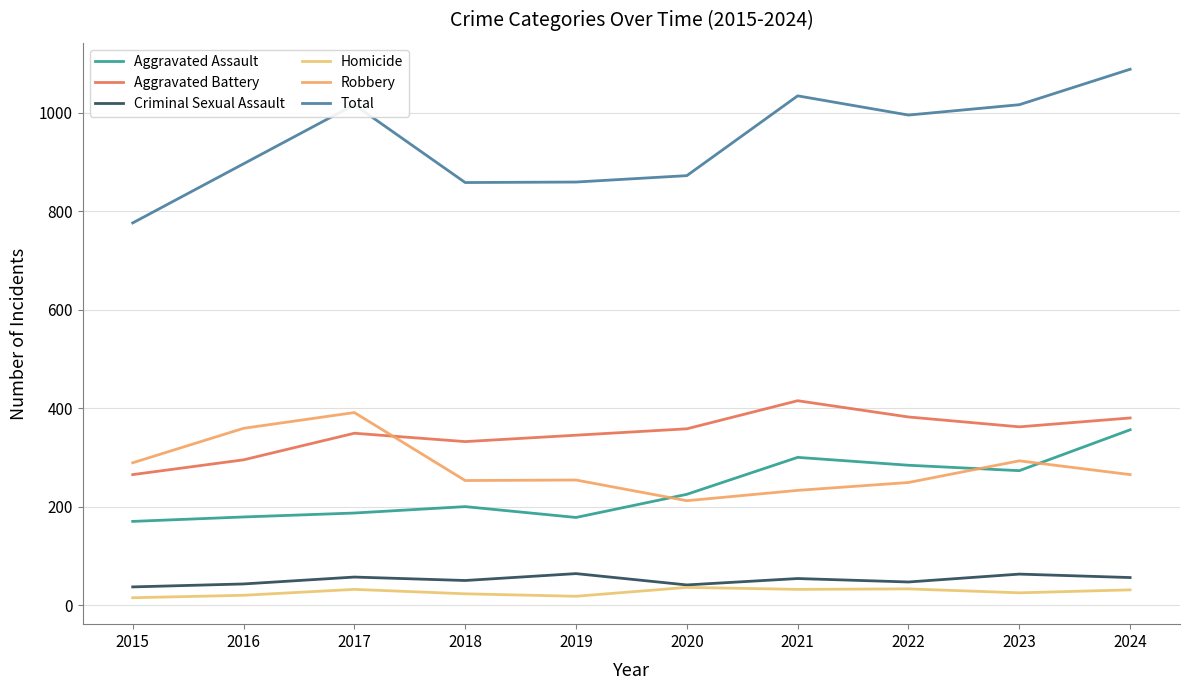

True or false: Robbery and Homicide intersect in this chart.

False